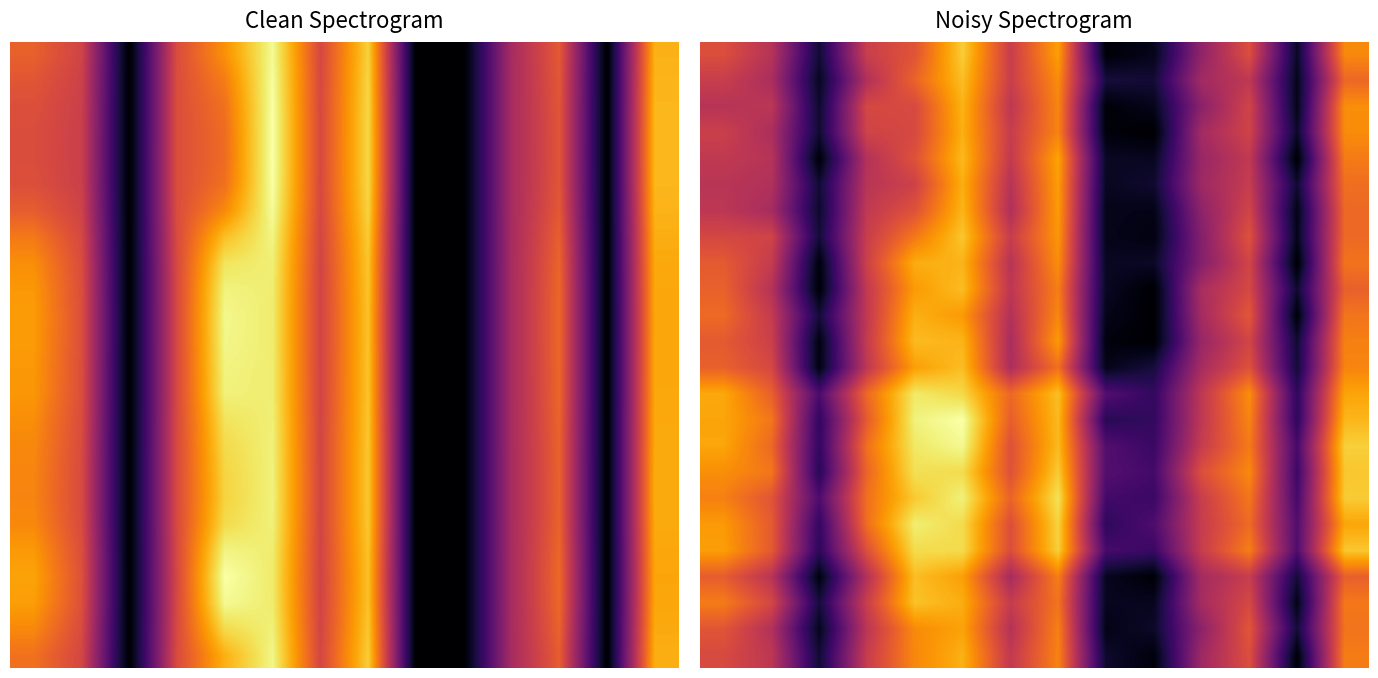

What is the total value across all series at 6?

360.4